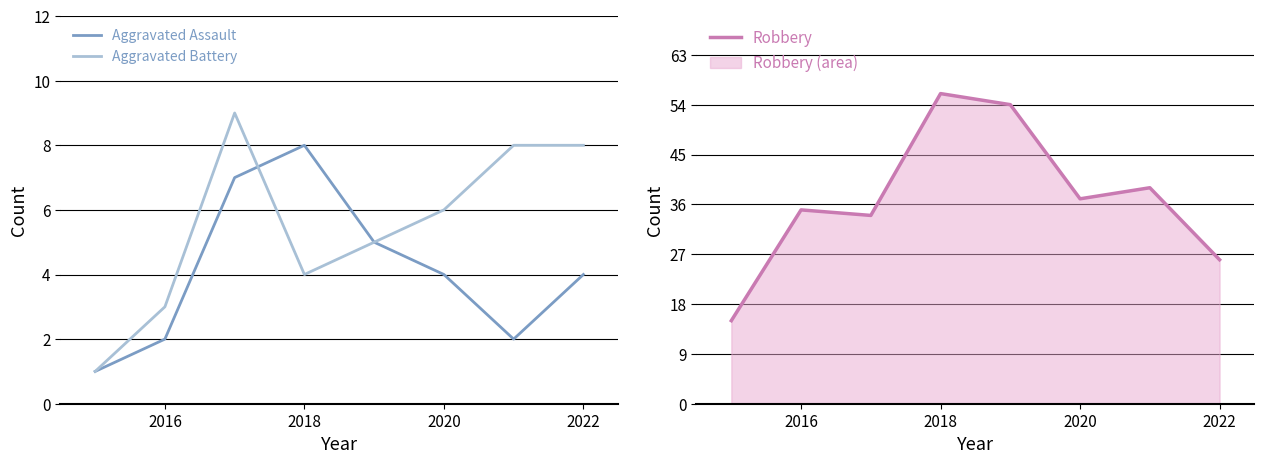

True or false: Aggravated Assault has a value of 11 at 2018.

False